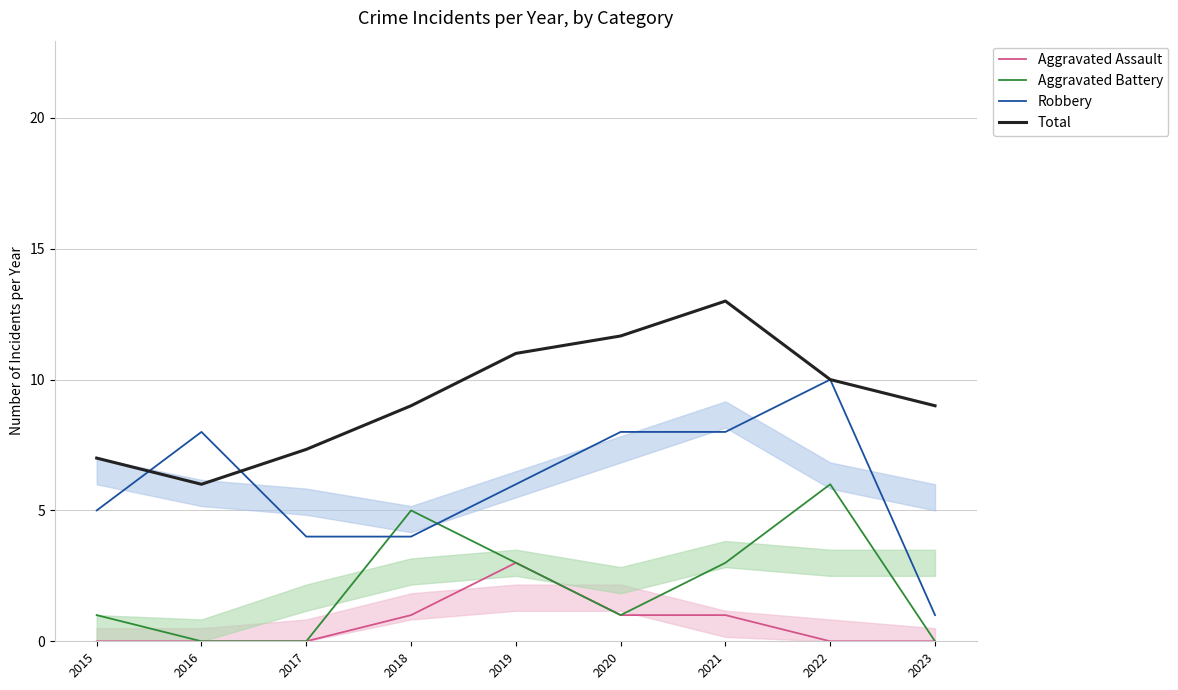

Is it true that Robbery equals 4.0 at 2018?

True